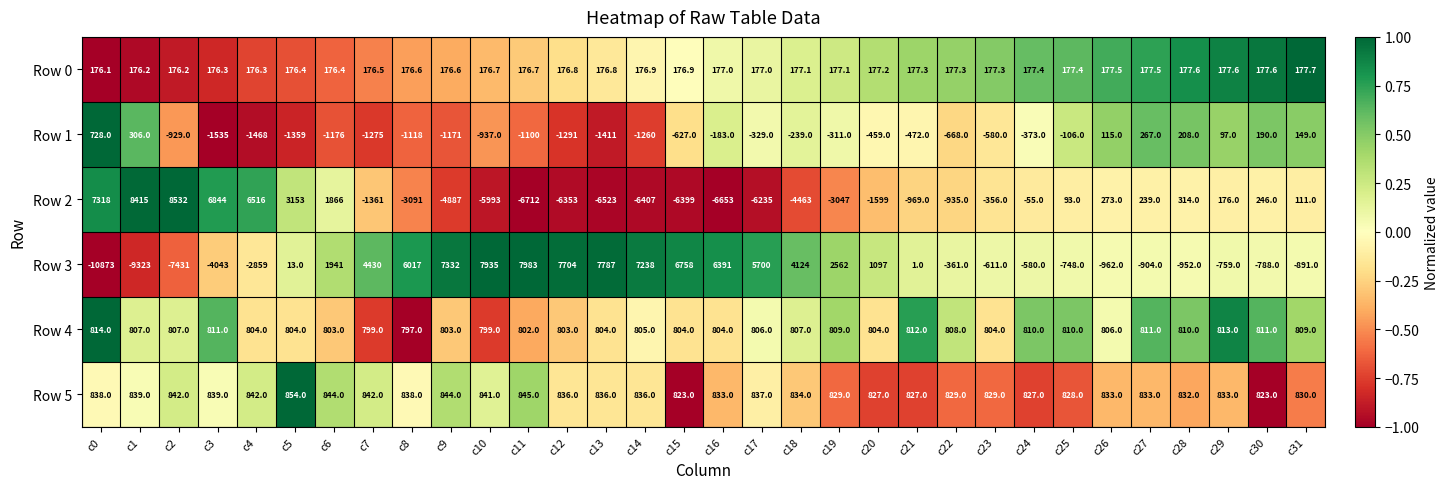

At c15, list the series in order from largest to smallest.

Row 3, Row 5, Row 4, Row 0, Row 1, Row 2